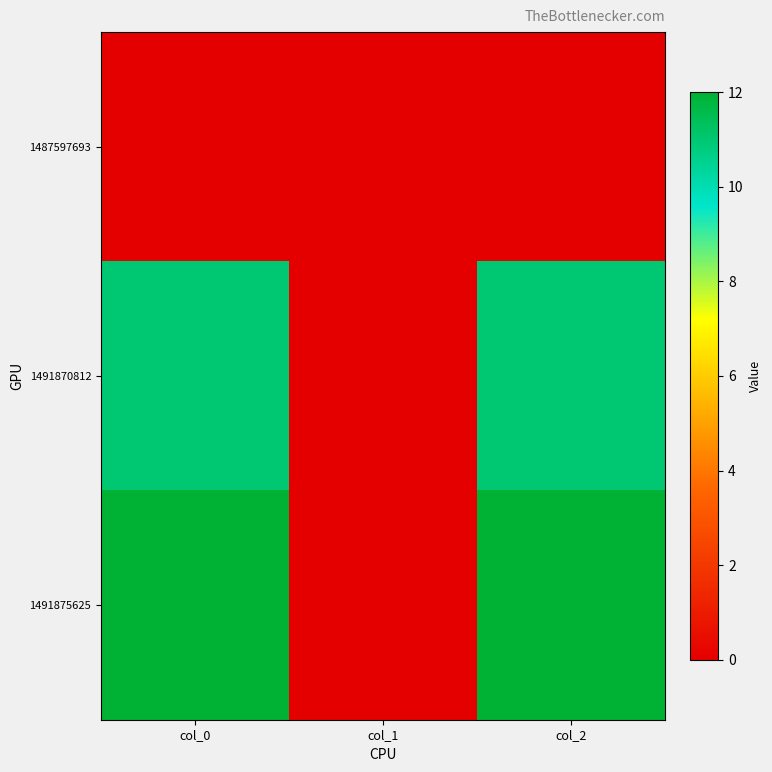

Which series has the largest range (max minus min)?

1491875625